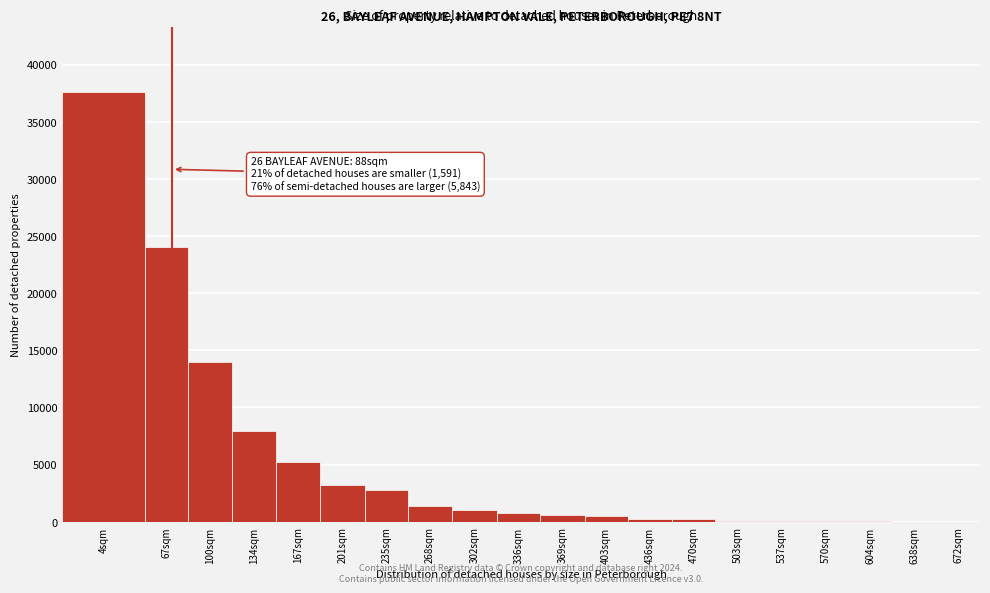

The value at 67sqm is 13534. True or false?

False